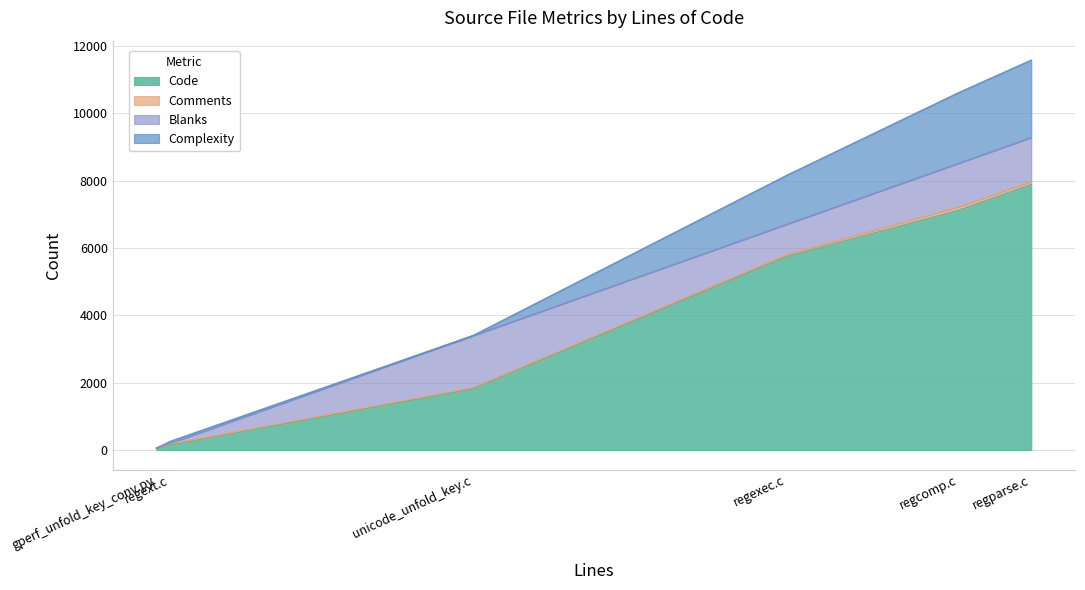

Is it true that Complexity equals 1294 at gperf_unfold_key_conv.py?

False